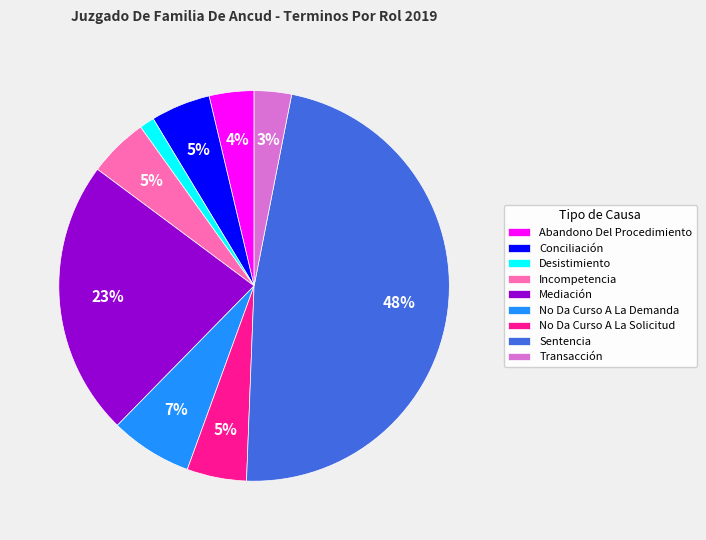

Between No Da Curso A La Demanda and Incompetencia, which is larger?

No Da Curso A La Demanda